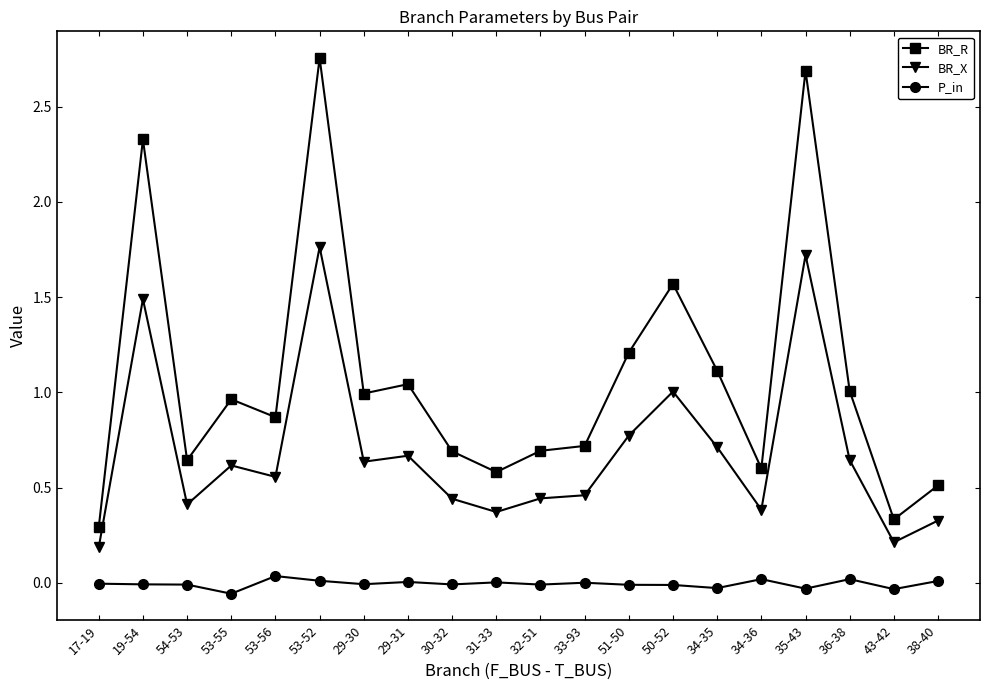

Which series has the widest spread of values?

BR_R